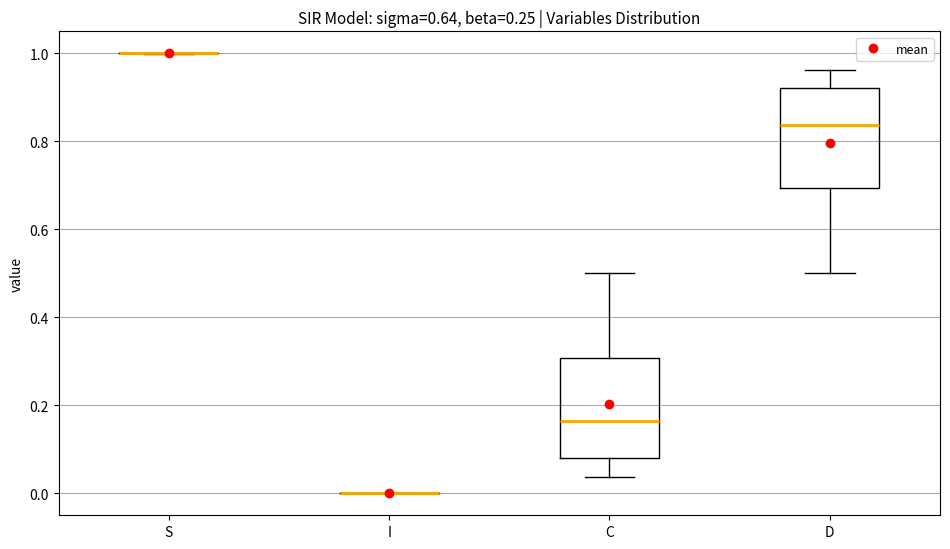

Reading left to right, read every box against the y-axis: the position of its median line, the range the box covers, and the ends of its whiskers. The values are not printed on the chart, so give them approximately, as read against the axis.

S: box collapsed to a line at 1.00, whiskers 1.00 to 1.00
I: box collapsed to a line at 0.00, whiskers 0.00 to 0.00
C: median 0.16, box 0.08 to 0.30, whiskers 0.04 to 0.50
D: median 0.84, box 0.70 to 0.92, whiskers 0.50 to 0.96